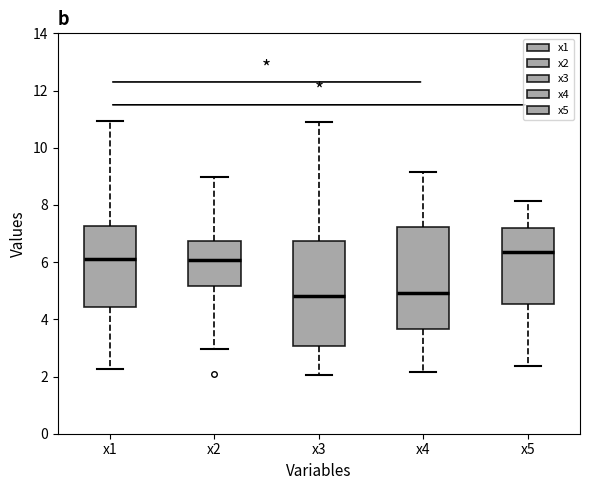

Where is the lower edge of the box for x4 on the y-axis? The values are not printed on the chart, so give them approximately, as read against the axis.

3.6